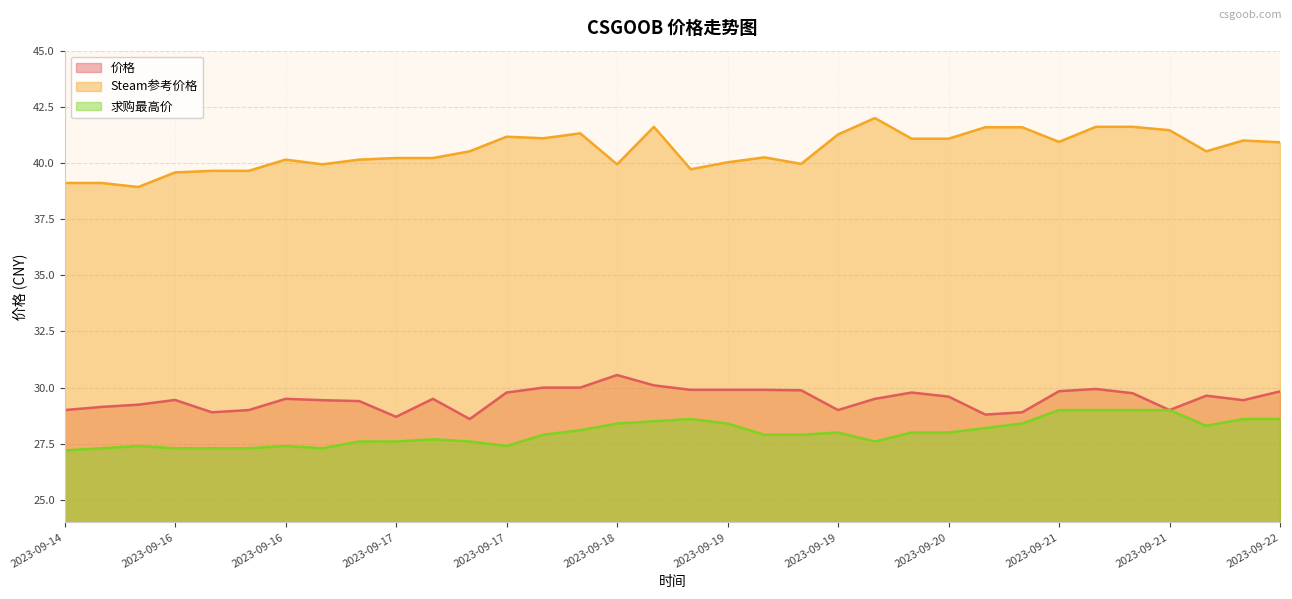

What is the sum of the 求购最高价 values at 2023-09-15 and 2023-09-17?

55.0